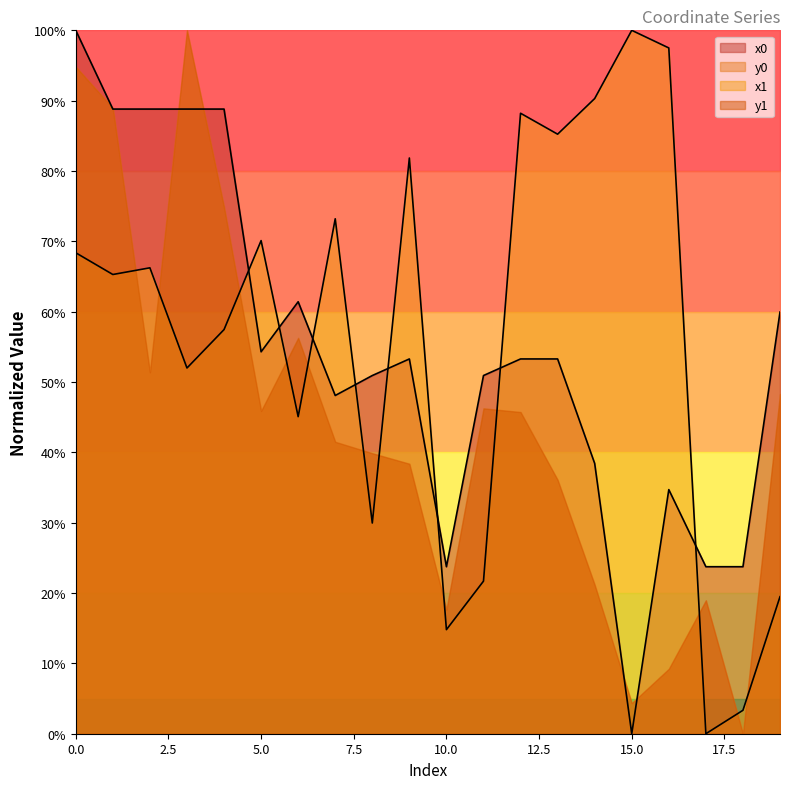

The y0 series shows 24.9 at 11. True or false?

False